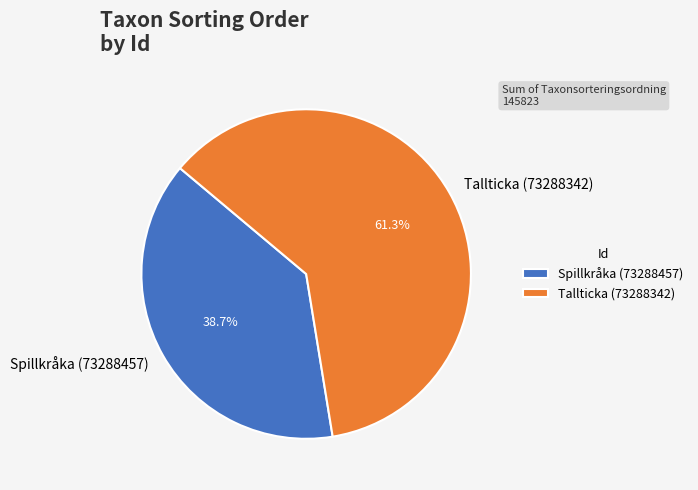

The Tallticka (73288342) slice represents 56% of the pie. True or false?

False